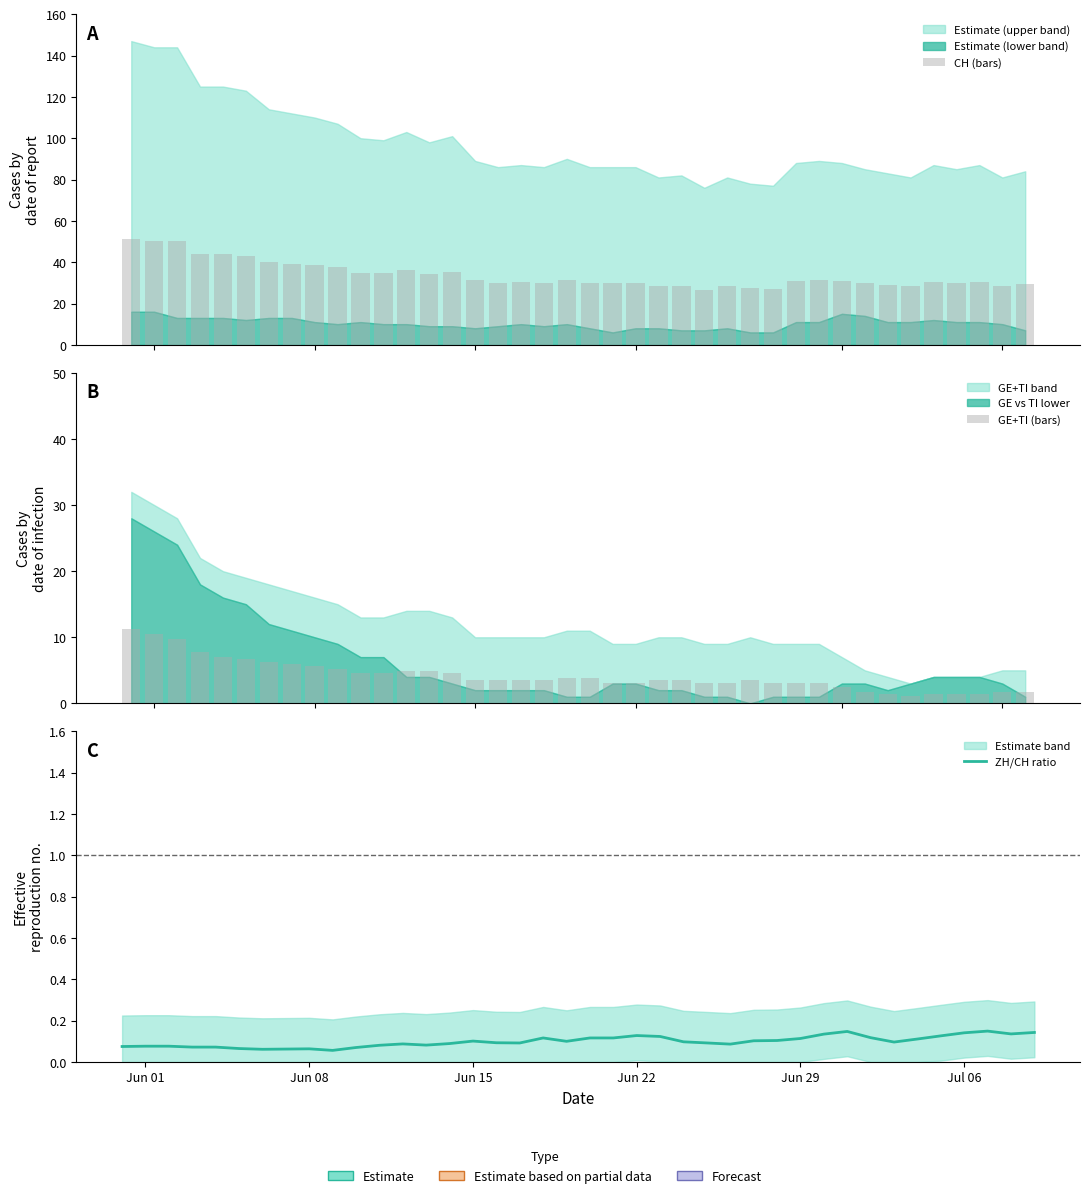

Reading right to left, list all the values displayed in this chart.

CH (bars): 29.4	28.3	30.4	29.7	30.4	28.3	29.0	29.7	30.8	31.1	30.8	26.9	27.3	28.3	26.6	28.7	28.3	30.1	30.1	30.1	31.5	30.1	30.4	30.1	31.1	35.3	34.3	36.0	34.6	35.0	37.4	38.5	39.2	39.9	43.0	43.8	43.8	50.4	50.4	51.4
GE+TI (bars): 1.8	1.8	1.4	1.4	1.4	1.0	1.4	1.8	2.4	3.1	3.1	3.1	3.5	3.1	3.1	3.5	3.5	3.1	3.1	3.8	3.8	3.5	3.5	3.5	3.5	4.5	4.9	4.9	4.5	4.5	5.2	5.6	5.9	6.3	6.6	7.0	7.7	9.8	10.5	11.2
ZH/CH ratio: 0.1	0.1	0.1	0.1	0.1	0.1	0.1	0.1	0.1	0.1	0.1	0.1	0.1	0.1	0.1	0.1	0.1	0.1	0.1	0.1	0.1	0.1	0.1	0.1	0.1	0.1	0.1	0.1	0.1	0.1	0.1	0.1	0.1	0.1	0.1	0.1	0.1	0.1	0.1	0.1